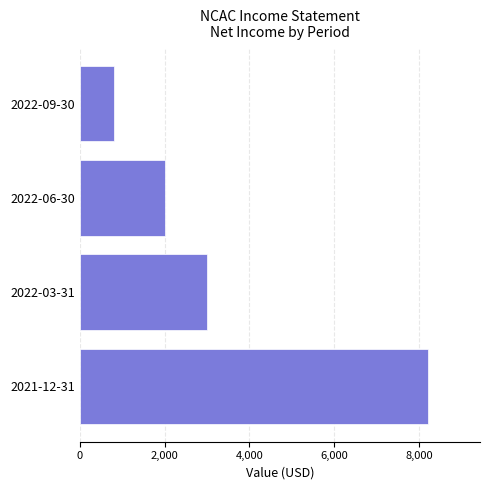

Reading top to bottom, list all the values displayed in this chart.

800	2000	3000	8200